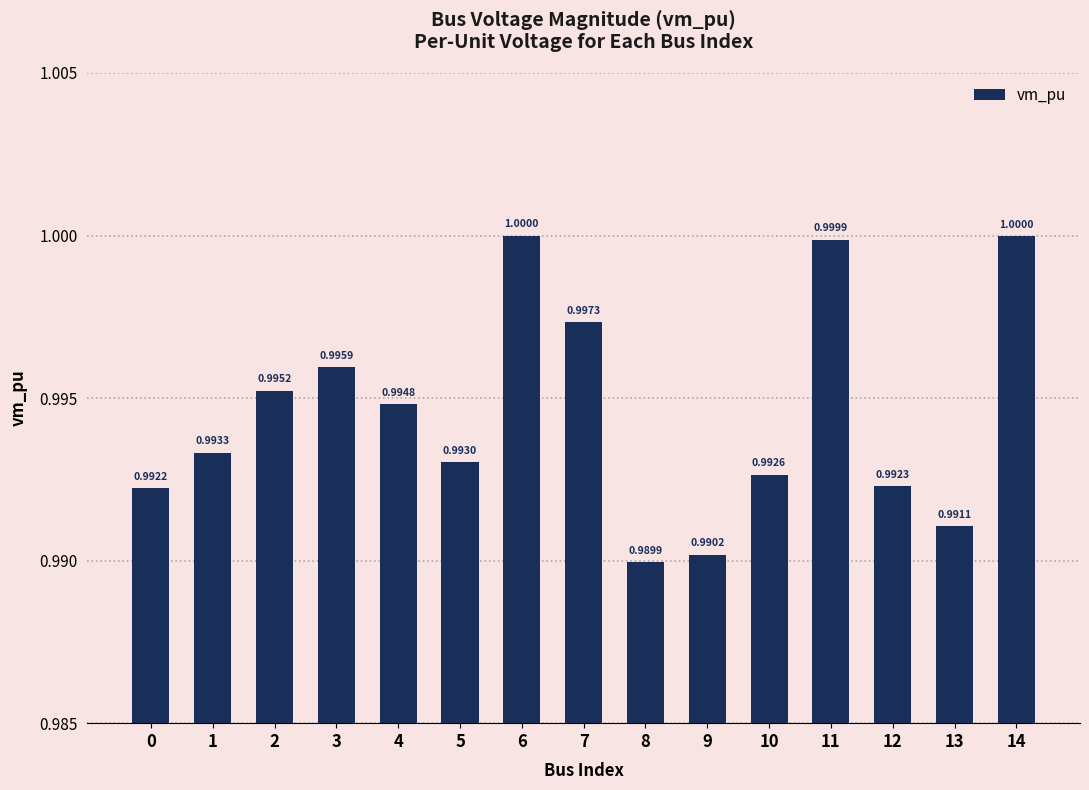

Reading left to right, what are all the values shown in this chart?

1.0	1.0	1.0	1.0	1.0	1.0	1.0	1.0	1.0	1.0	1.0	1.0	1.0	1.0	1.0